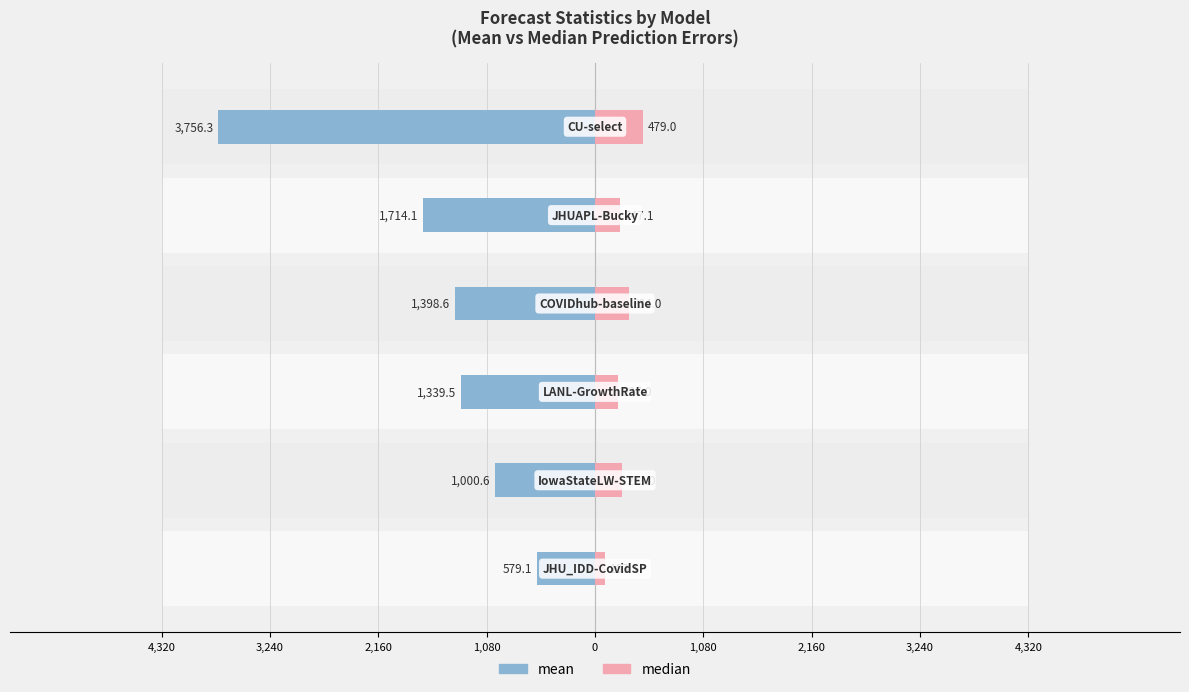

Reading right to left, extract all data points from this chart.

mean: -3756.3	-1714.1	-1398.6	-1339.5	-1000.6	-579.1
median: 479.0	247.1	334.0	227.0	273.0	103.1